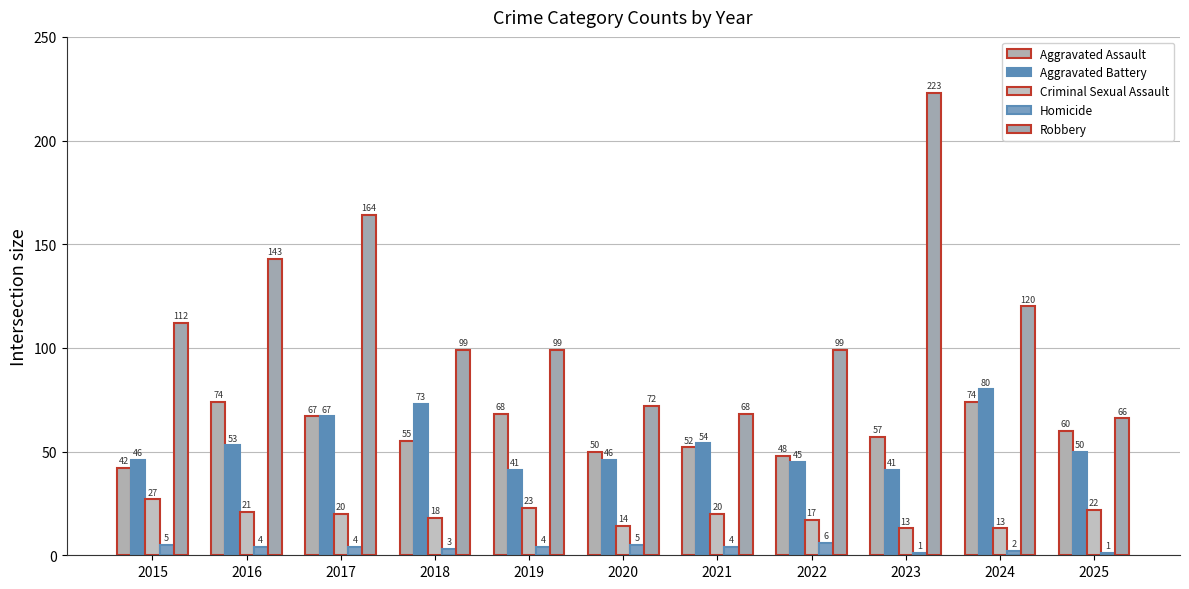

Which has a higher value, 2017 or 2025?

2017